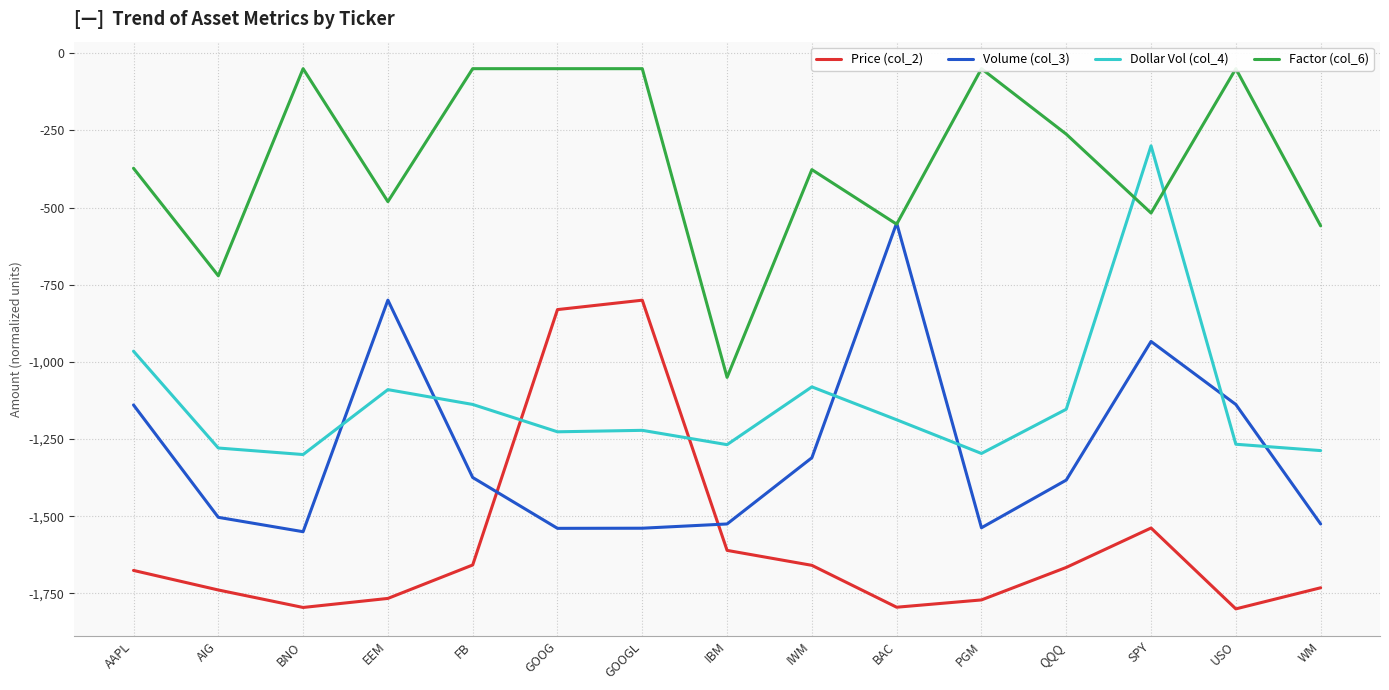

Reading right to left, extract all data points from this chart.

Price (col_2): -1731.6	-1800.0	-1538.0	-1665.7	-1771.0	-1794.6	-1658.9	-1610.5	-800.0	-830.4	-1657.8	-1766.1	-1795.4	-1738.8	-1675.4
Volume (col_3): -1525.0	-1137.9	-933.7	-1382.7	-1537.2	-550.0	-1310.4	-1524.9	-1538.7	-1539.1	-1374.3	-799.8	-1550.0	-1503.4	-1139.4
Dollar Vol (col_4): -1287.2	-1266.6	-300.0	-1153.2	-1296.5	-1187.4	-1080.8	-1268.0	-1221.6	-1226.3	-1137.7	-1089.7	-1300.0	-1278.9	-965.3
Factor (col_6): -559.1	-50.0	-517.6	-262.1	-50.0	-553.8	-377.1	-1050.0	-50.0	-50.0	-50.0	-480.8	-50.0	-720.9	-372.6